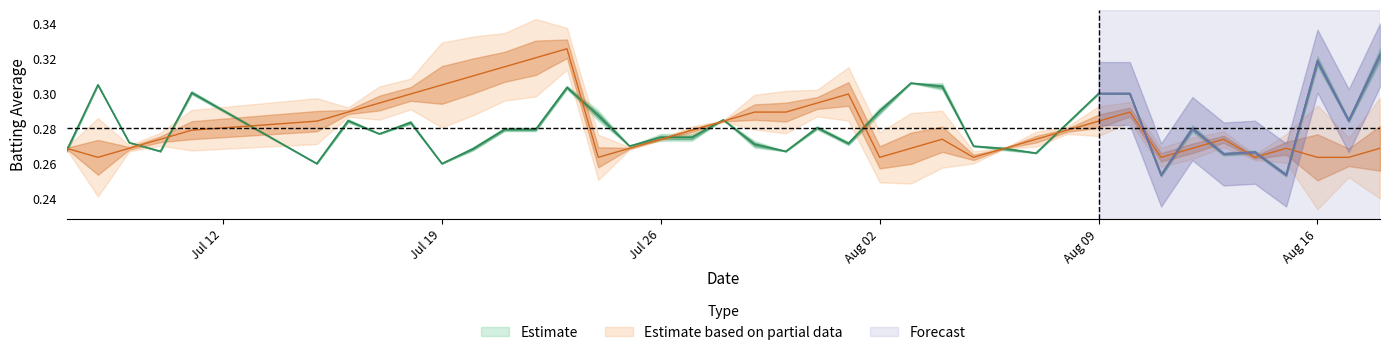

How many lines are shown in the chart?

2